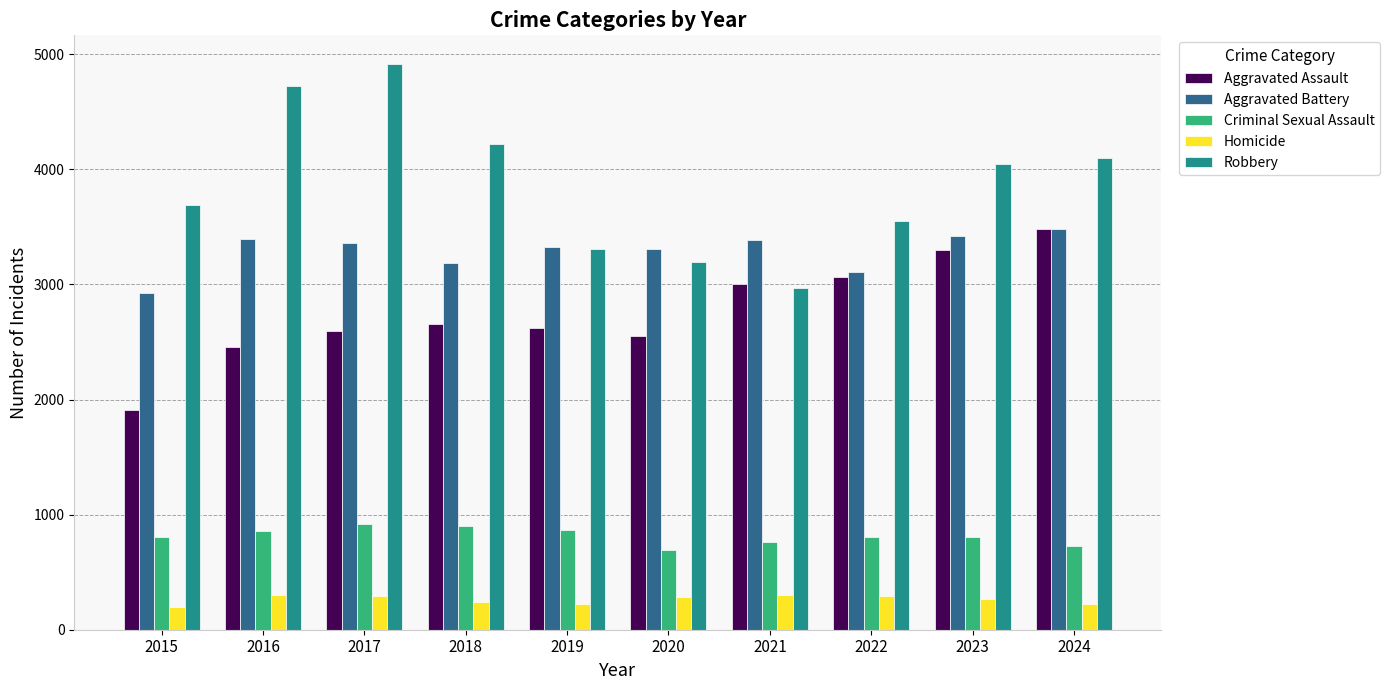

How many distinct data groups are displayed?

5